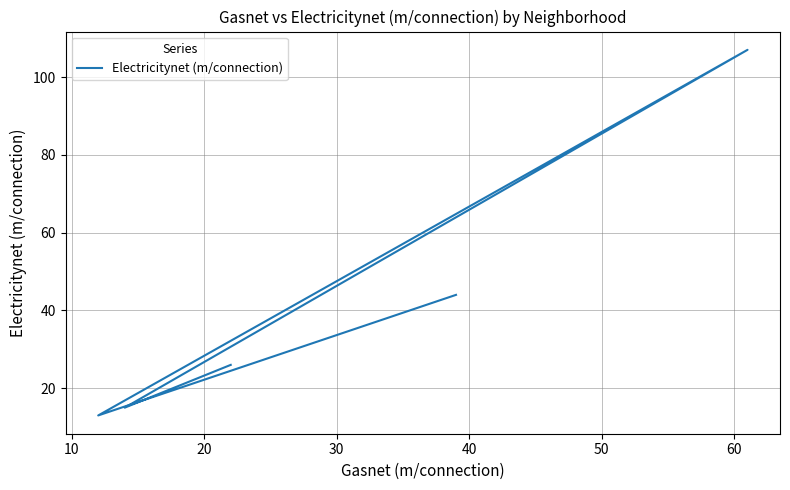

What is the value of the 4th point from the left?

15